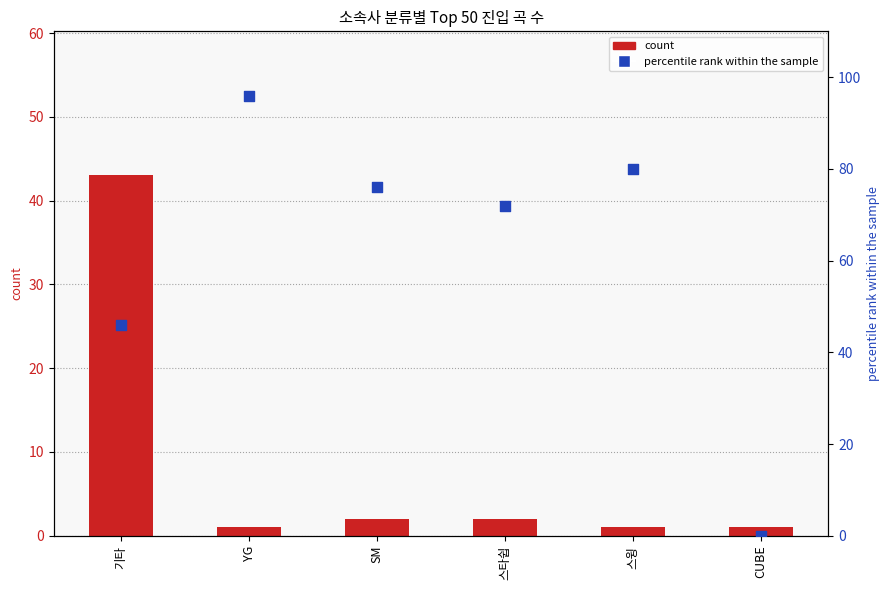

Which series contains the highest Y value?

percentile rank within the sample